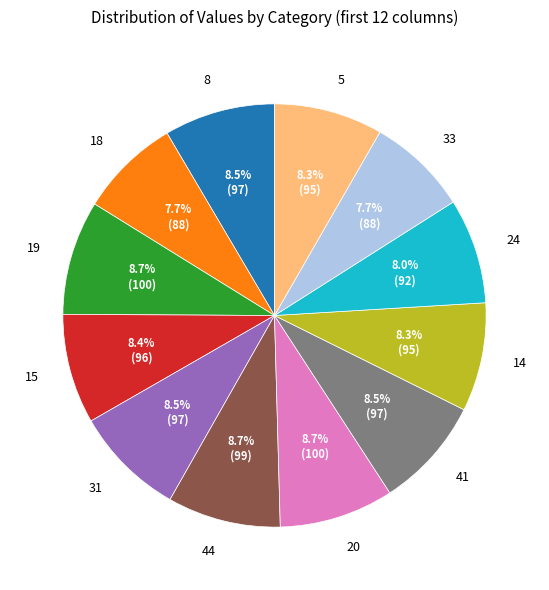

The 41 slice represents 1% of the pie. True or false?

False